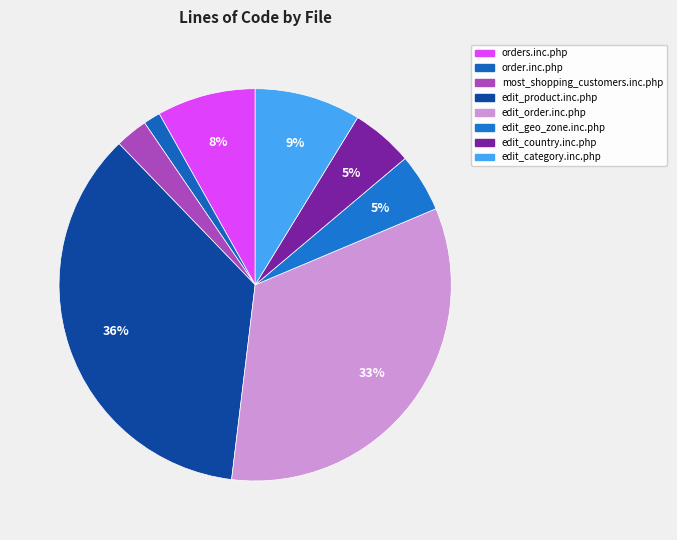

To the nearest percent, what is the difference between the largest and smallest slice percentages?

34%